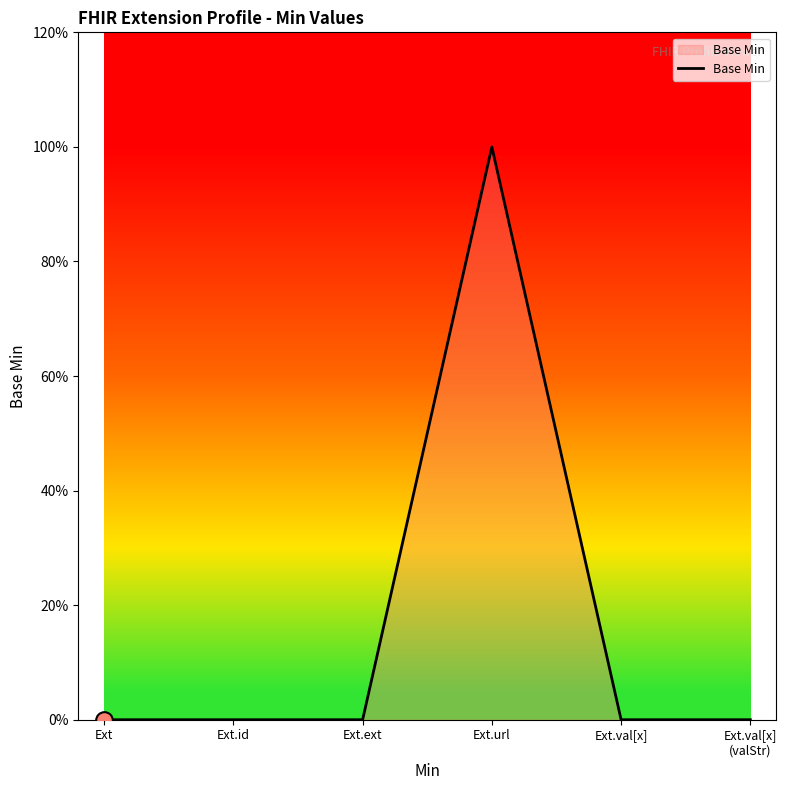

Reading right to left, list all the values displayed in this chart.

Ext.val[x]
(valStr)=0	Ext.val[x]=0	Ext.url=1	Ext.ext=0	Ext.id=0	Ext=0